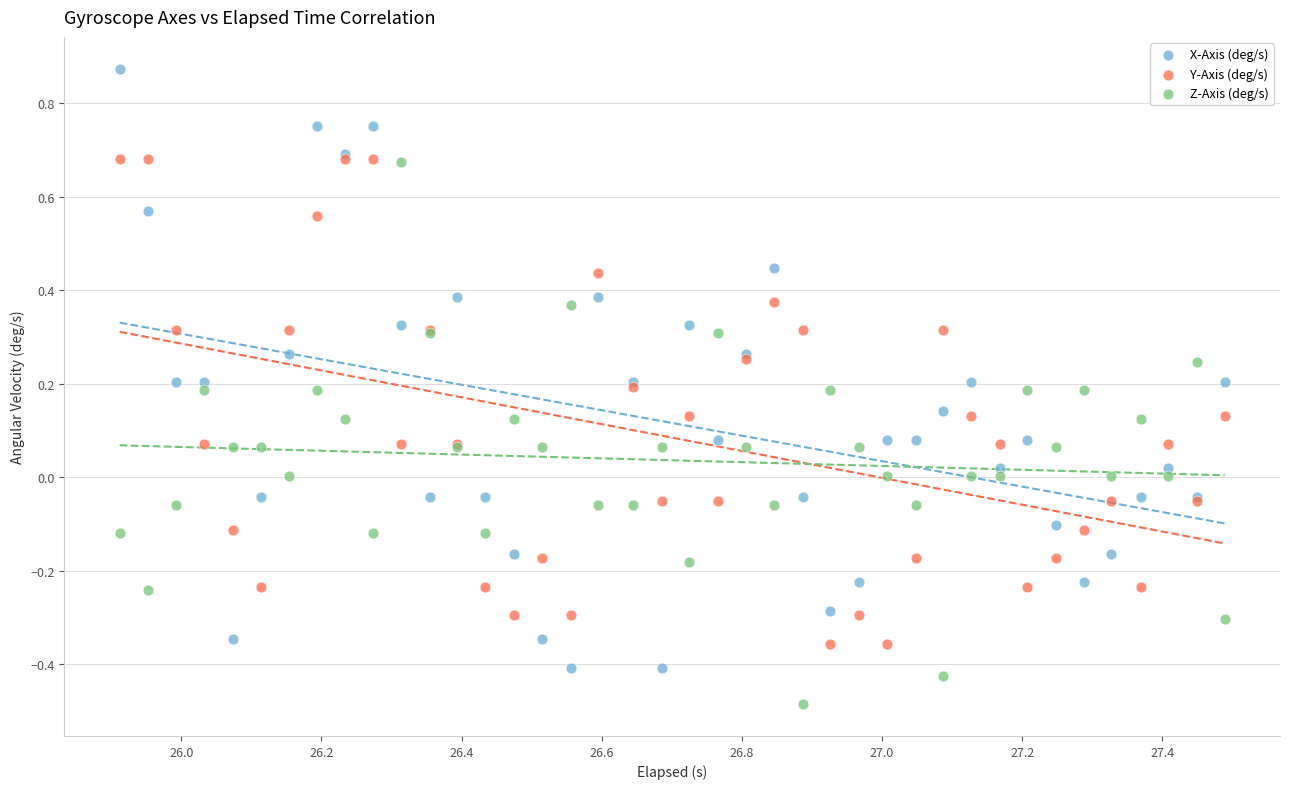

Which series has the widest spread of Y values?

X-Axis (deg/s)